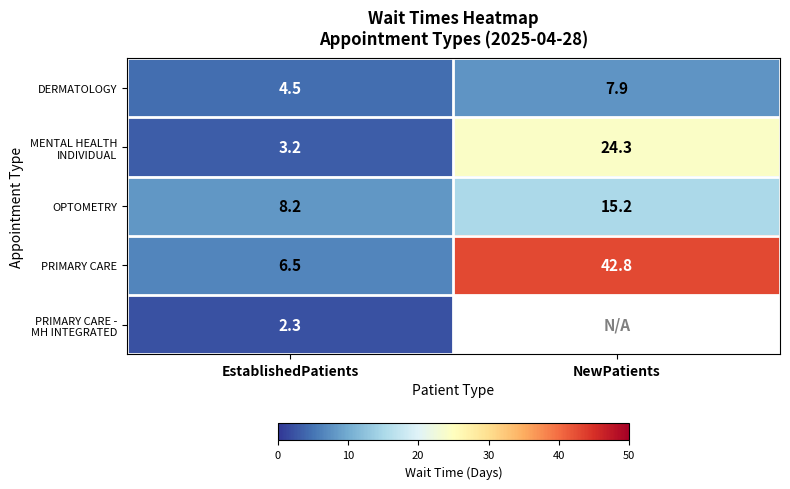

At which label does OPTOMETRY first exceed 15?

NewPatients